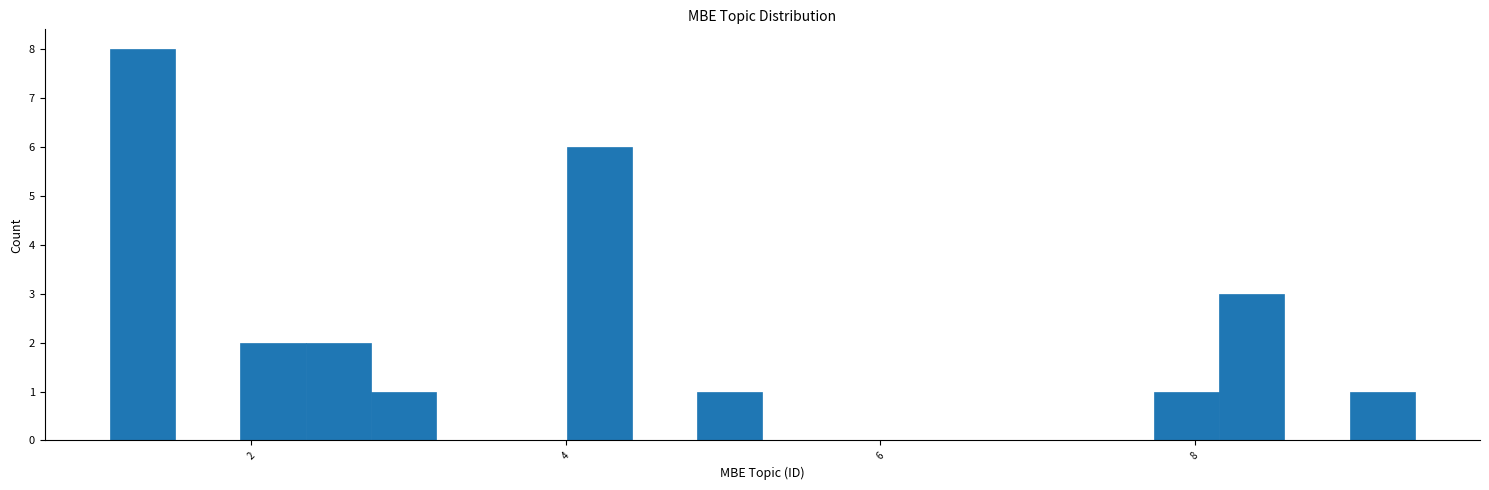

Read against the x-axis, roughly where is the centre of the tallest bar?

1.4